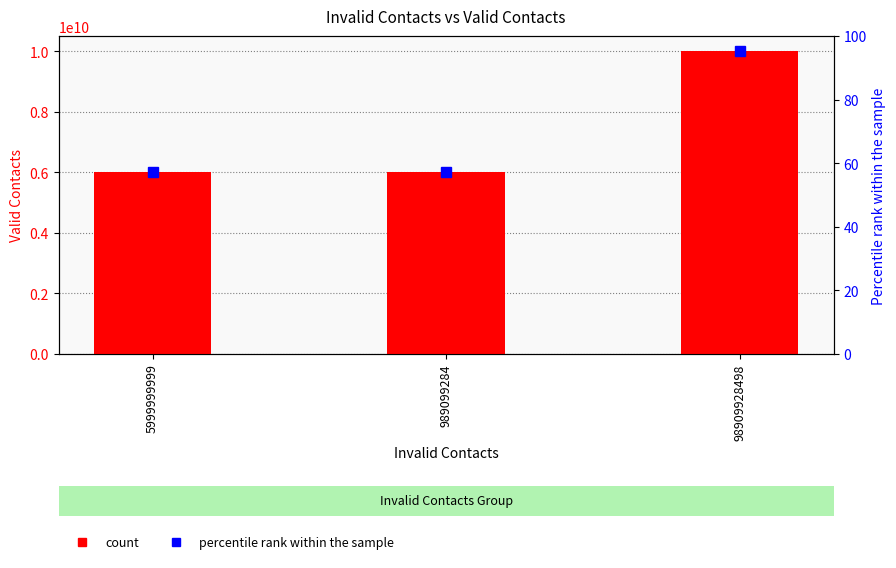

What is the label of the 2nd bar from the right?

989099284